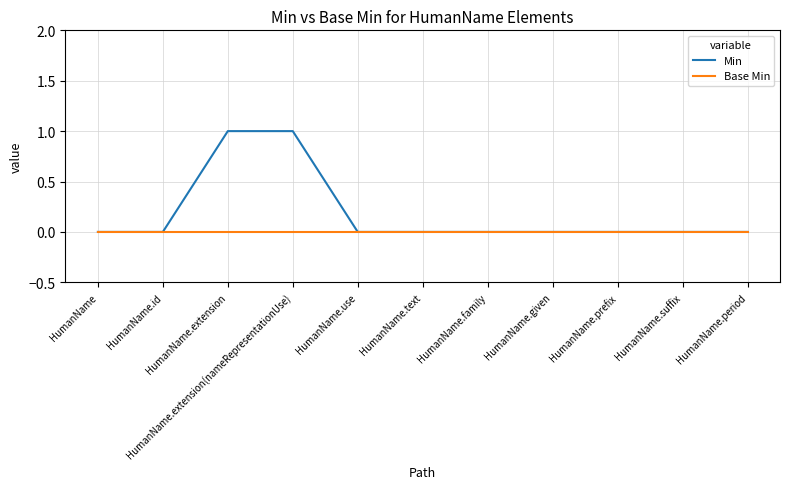

Rank the series by their average value, from lowest to highest.

Base Min, Min